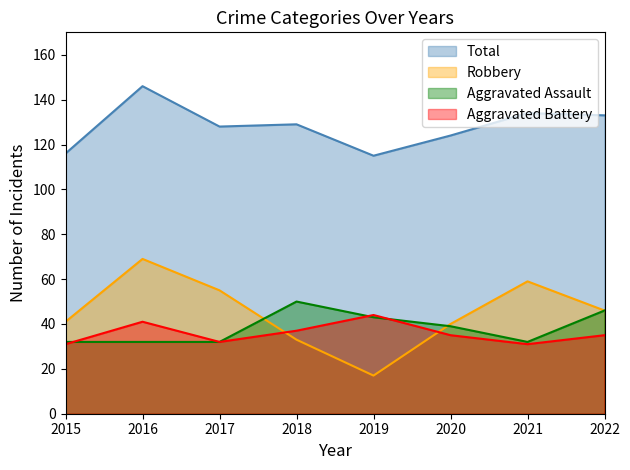

The Robbery series shows 59 at 2021. True or false?

True